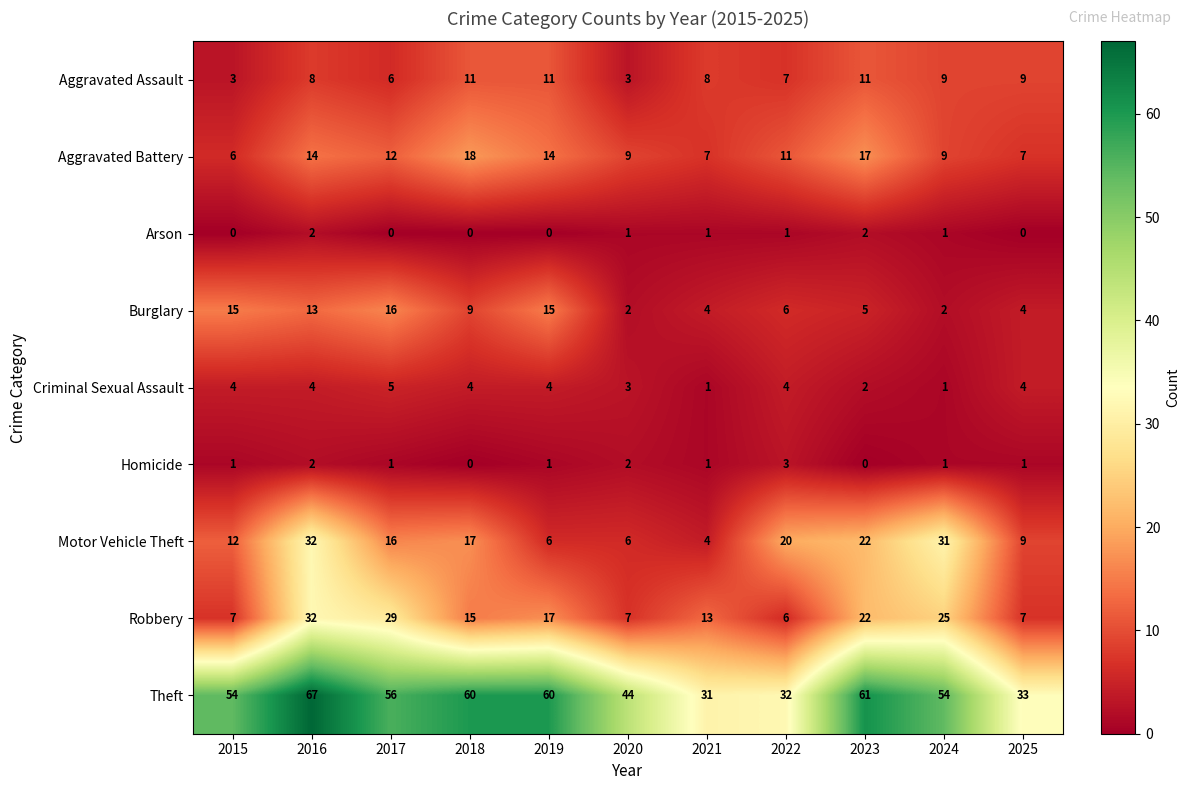

How many Aggravated Assault values are between 6 and 11?

9